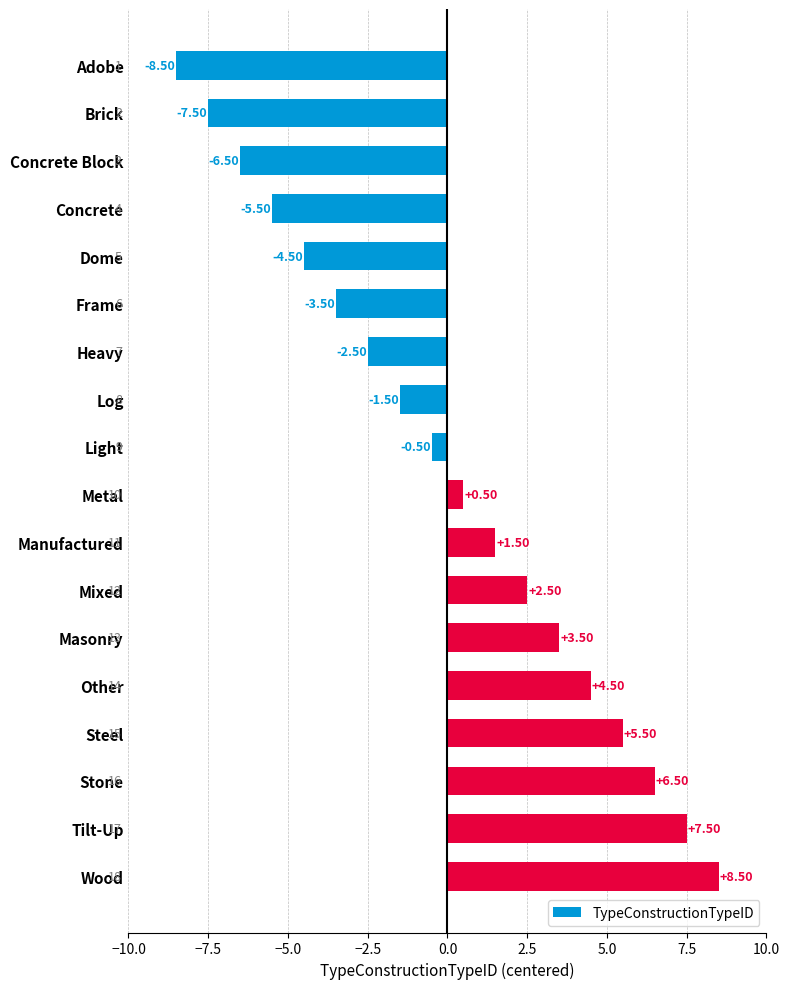

Which label corresponds to the largest value in the chart?

Wood